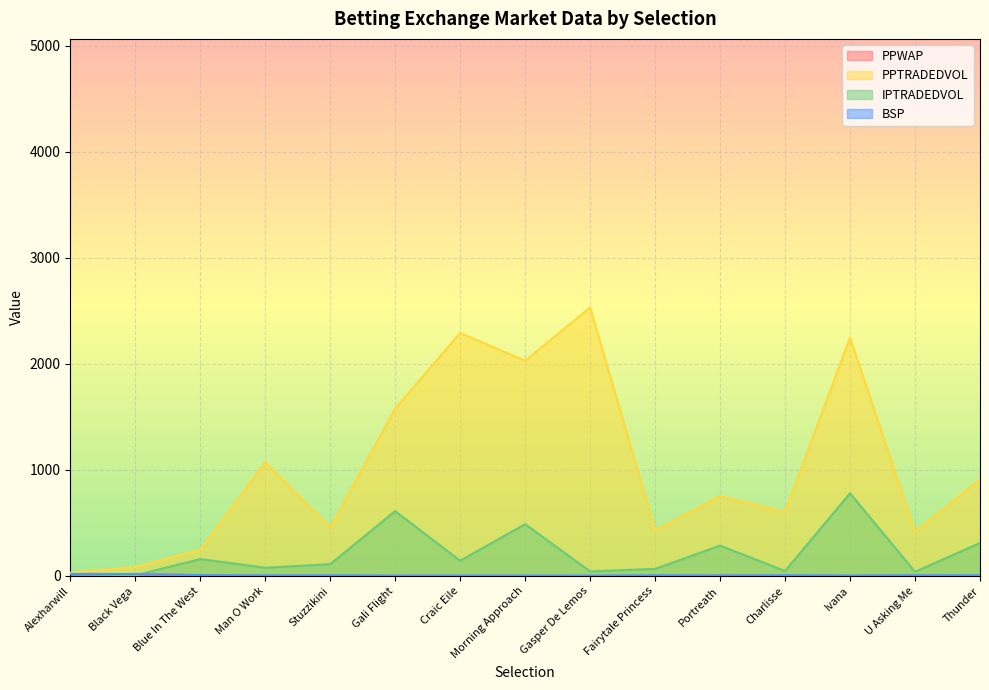

Where is PPTRADEDVOL nearest to the value 1281?

Man O Work